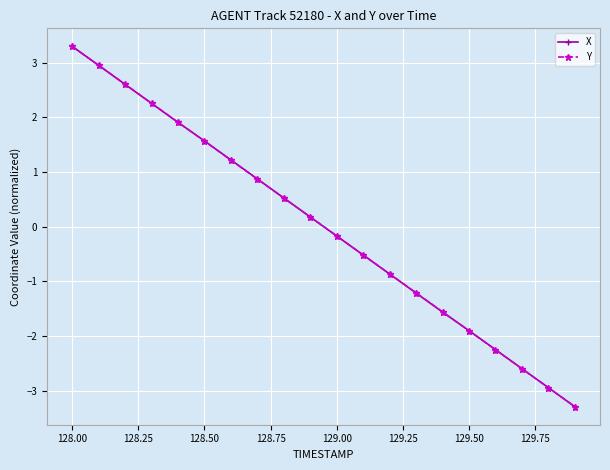

What is the minimum value for Y?

-3.3